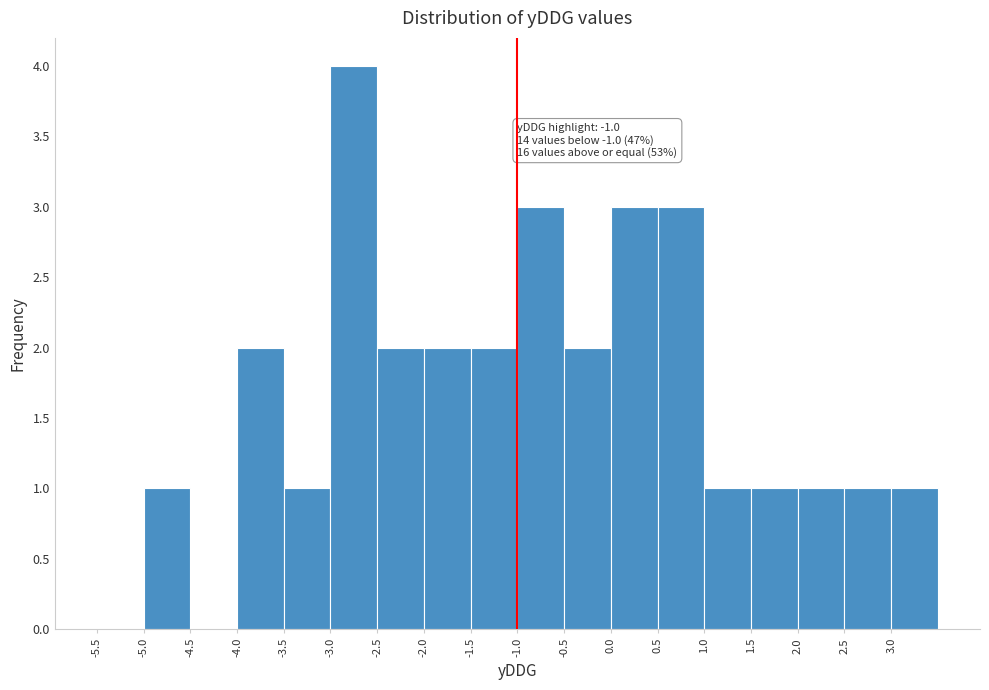

Which range on the x-axis has the tallest bar?

-3.0 to -2.5